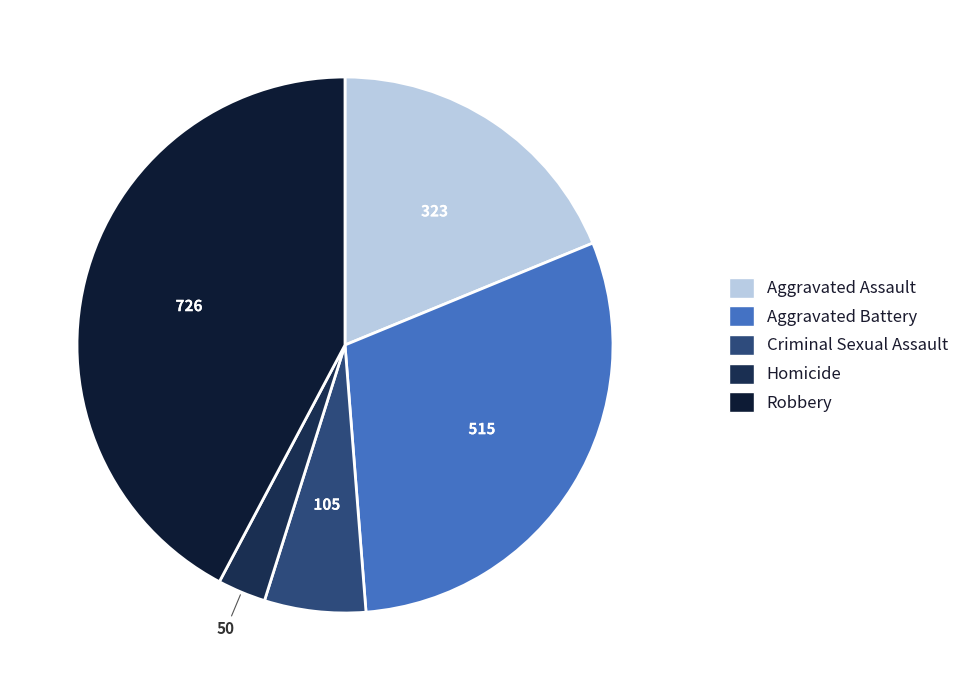

What percentage is the Criminal Sexual Assault slice, to the nearest percent?

6%